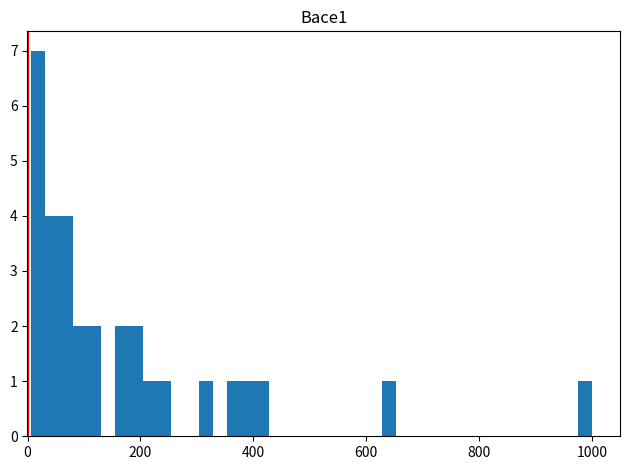

Read against the x-axis, roughly where is the centre of the tallest bar?

20